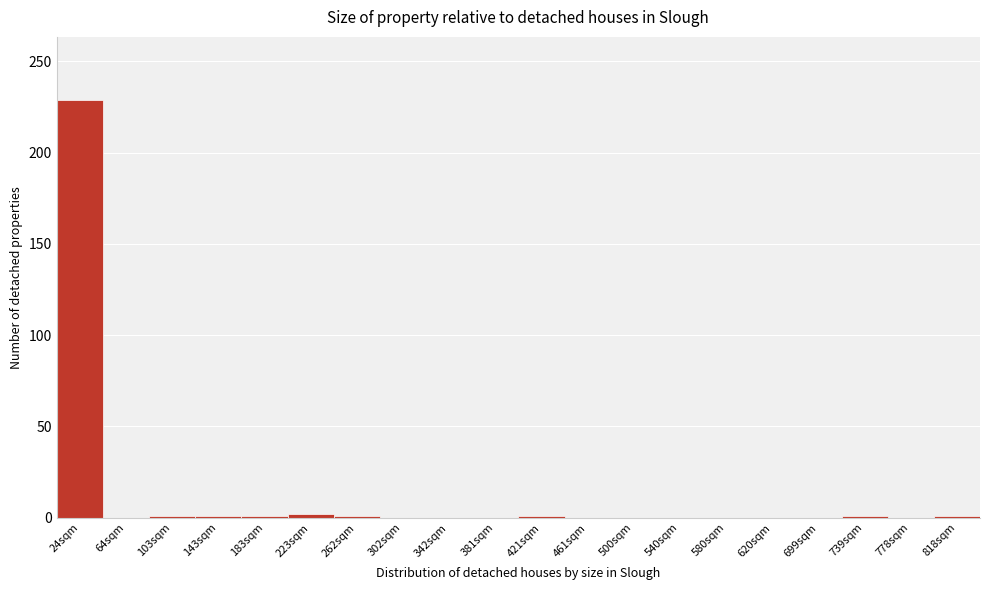

True or false: the data shows -89 at 342sqm.

False